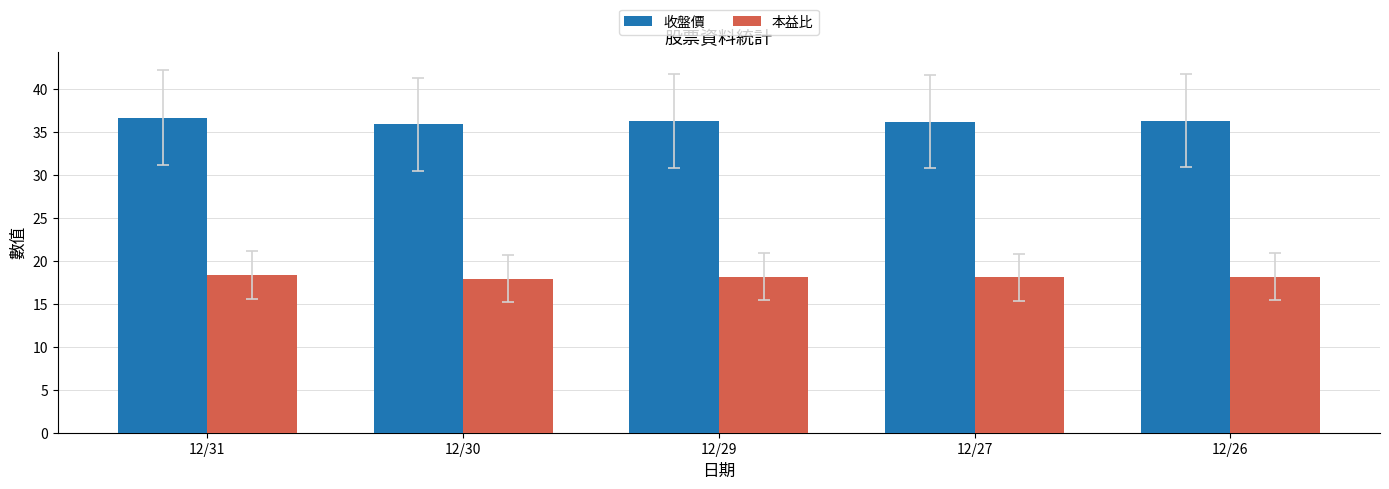

Which series has the largest total across all categories?

收盤價